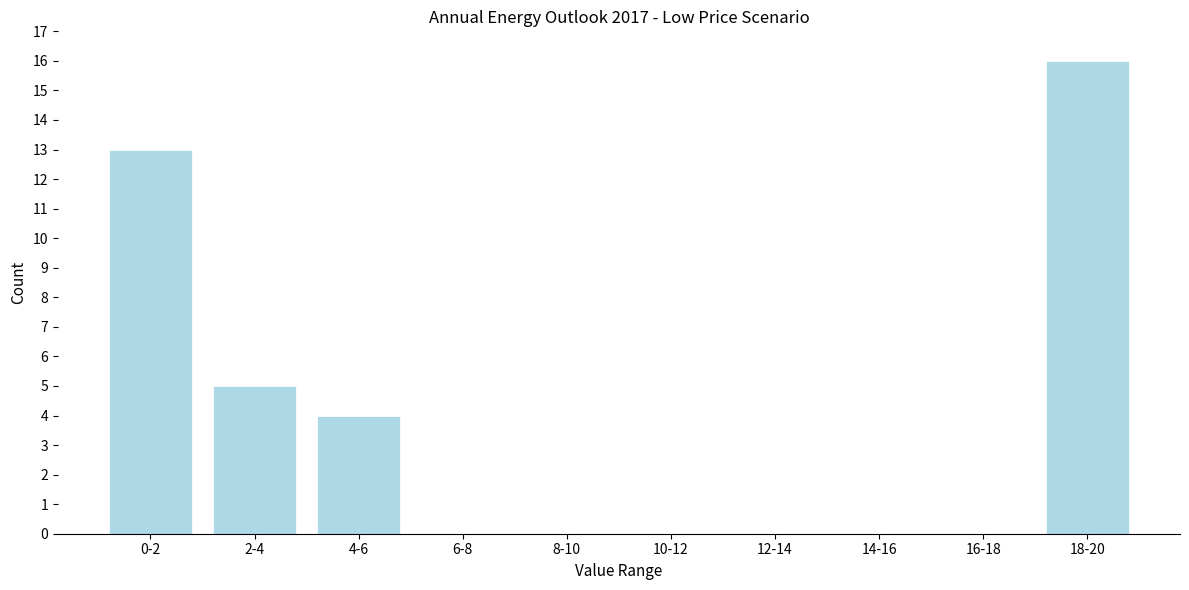

Reading right to left, what are all the values shown in this chart?

18-20=16	16-18=0	14-16=0	12-14=0	10-12=0	8-10=0	6-8=0	4-6=4	2-4=5	0-2=13